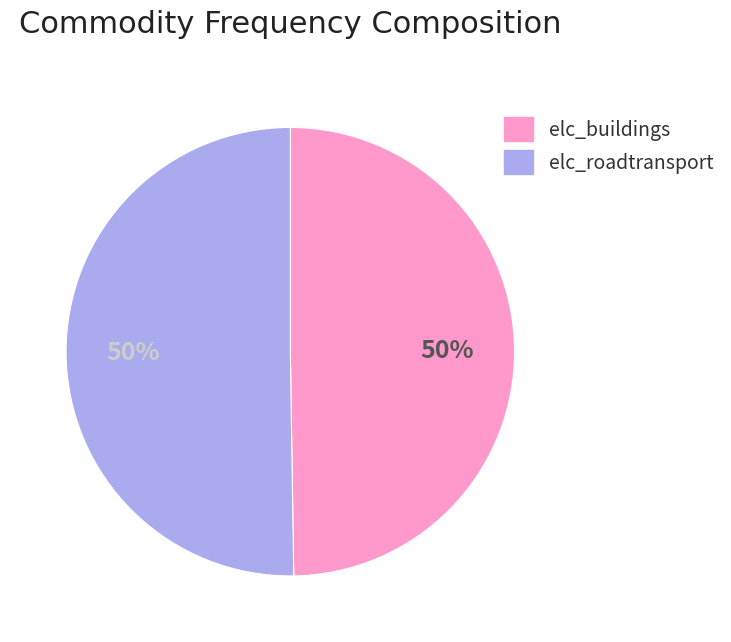

To the nearest percent, what portion does elc_roadtransport represent?

50%